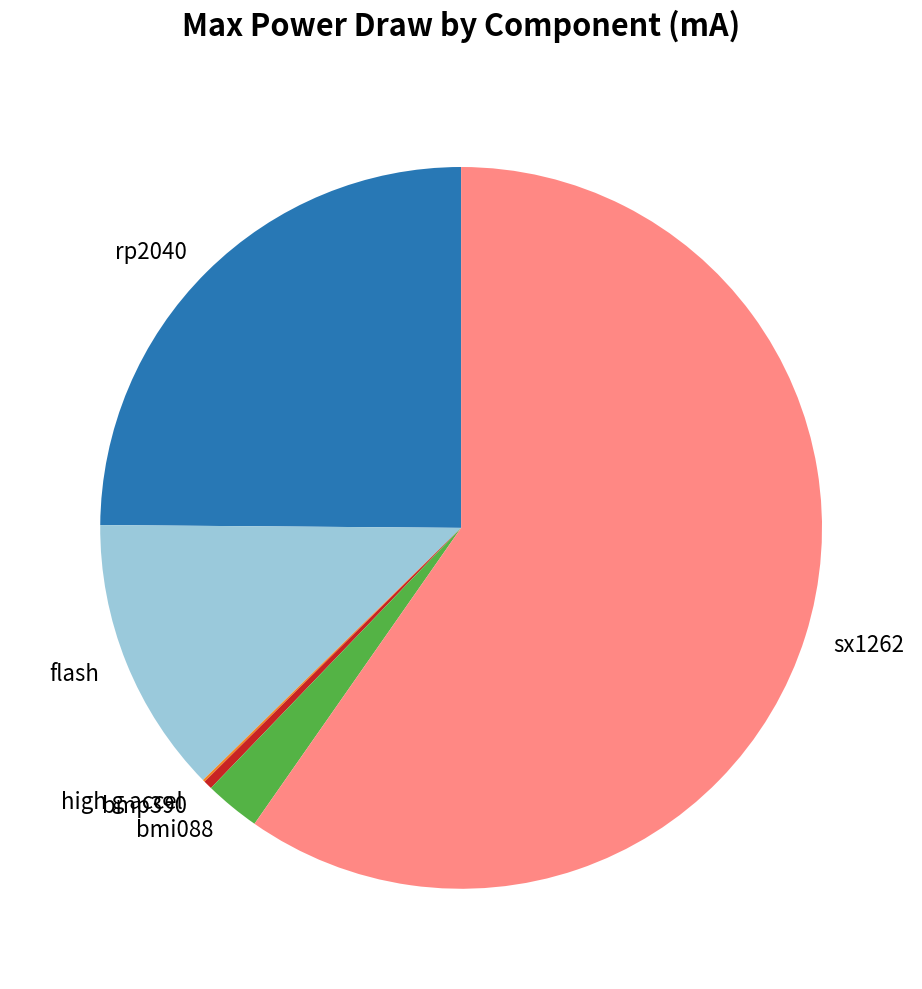

Which has a higher value, bmp390 or bmi088?

bmi088